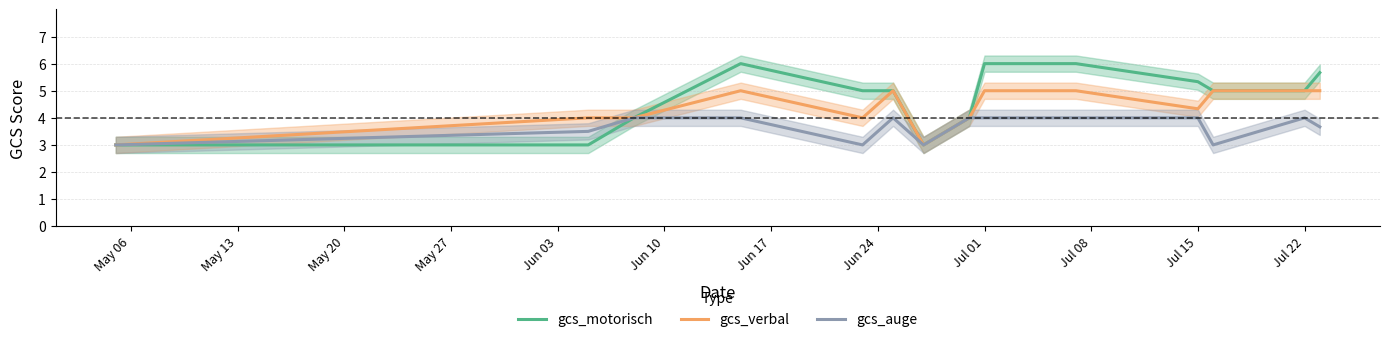

True or false: gcs_motorisch and gcs_verbal intersect in this chart.

False